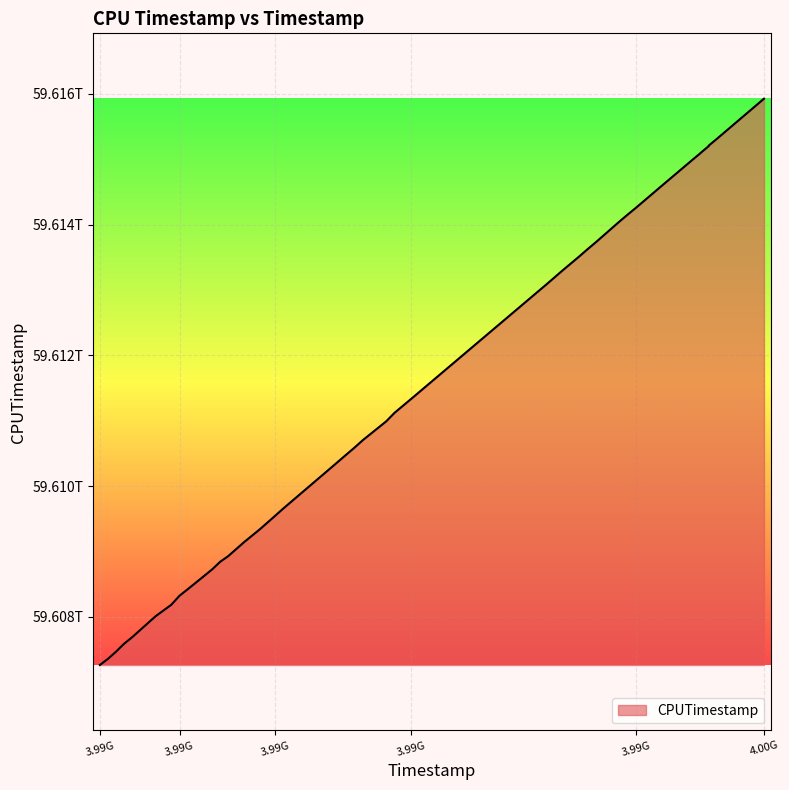

List the labels in order of value, smallest first.

3986647120, 3986748862, 3986854218, 3986961319, 3987066677, 3987375564, 3987579510, 3987688898, 3987797568, 3988015385, 3988116662, 3988219412, 3988322465, 3988530283, 3988734341, 3988938656, 3989041724, 3989666539, 3989873701, 3989978290, 3990080511, 3990386582, 3990496052, 3990709261, 3992482699, 3992693109, 3992908303, 3993011548, 3993121210, 3993435136, 3993539133, 3993647259, 3993969089, 3994385173, 3994488242, 3994489094, 3994597903, 3994598755, 3994698092, 3995319099